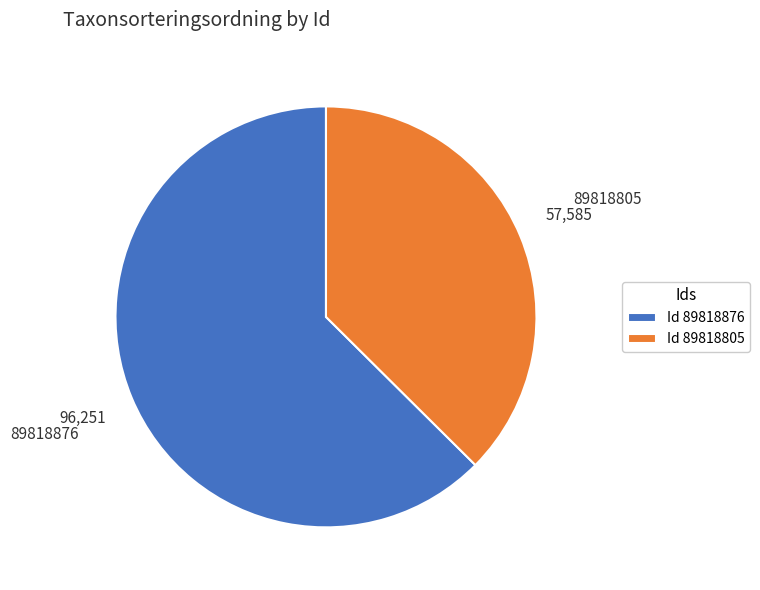

Does any single category account for the majority?

Yes